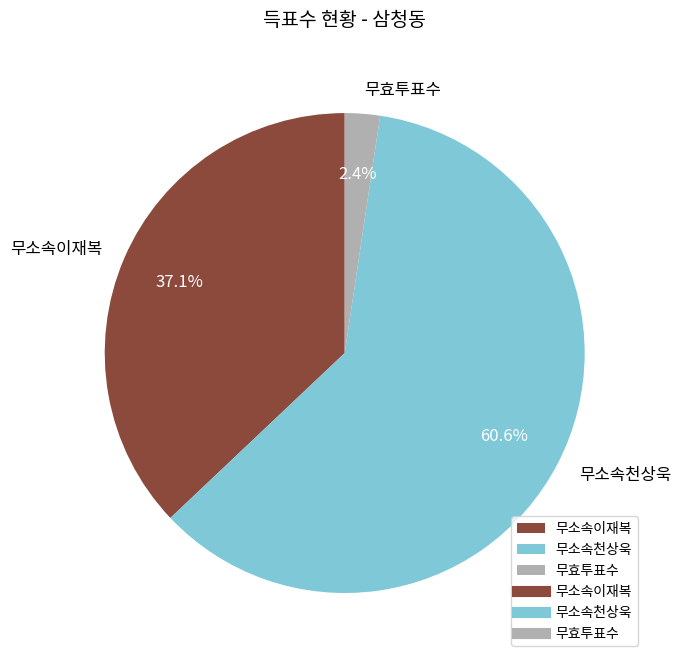

Is the sum of 무효투표수 and 무소속이재복 greater than half?

No